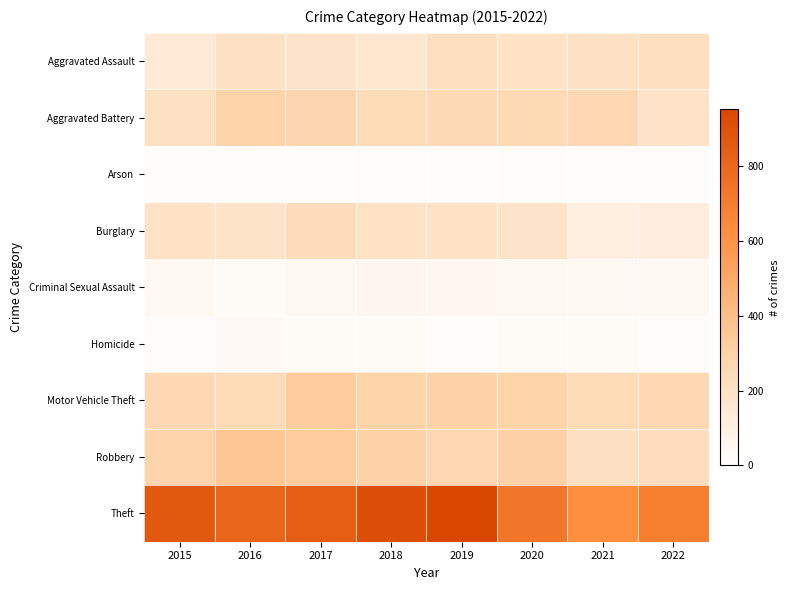

Which category has the highest value across all series?

2019